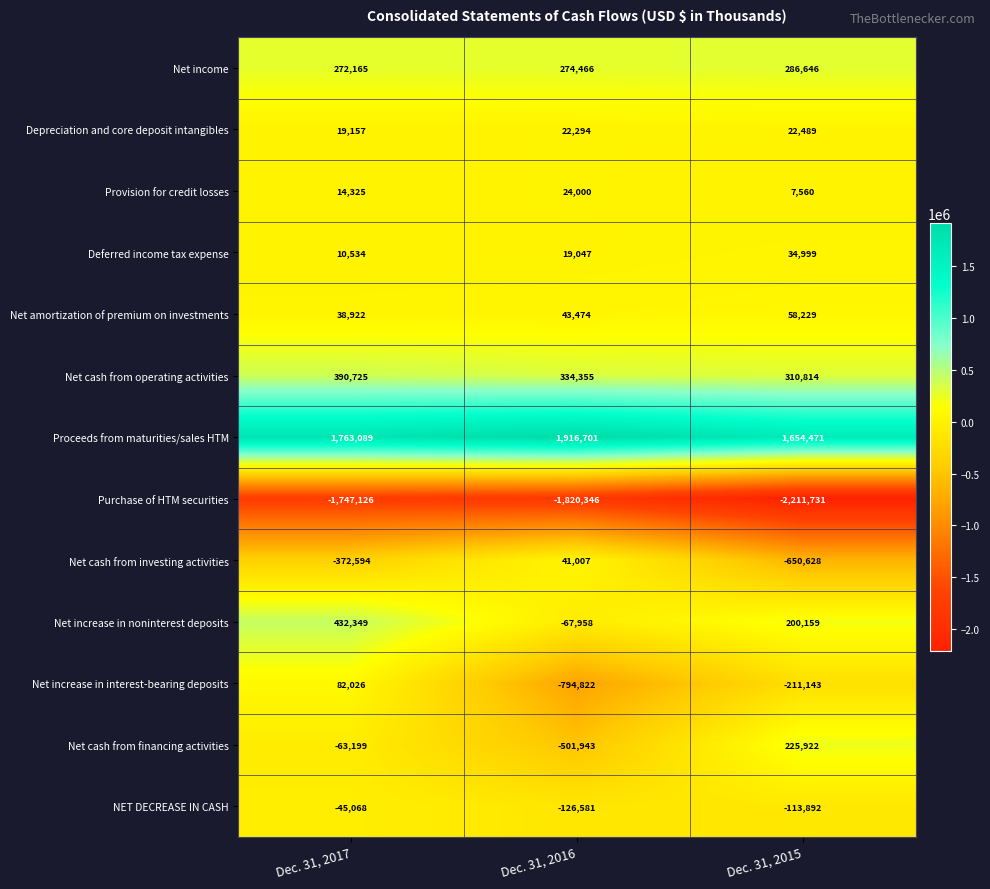

True or false: Purchase of HTM securities has a value of -2211731 at Dec. 31, 2015.

True